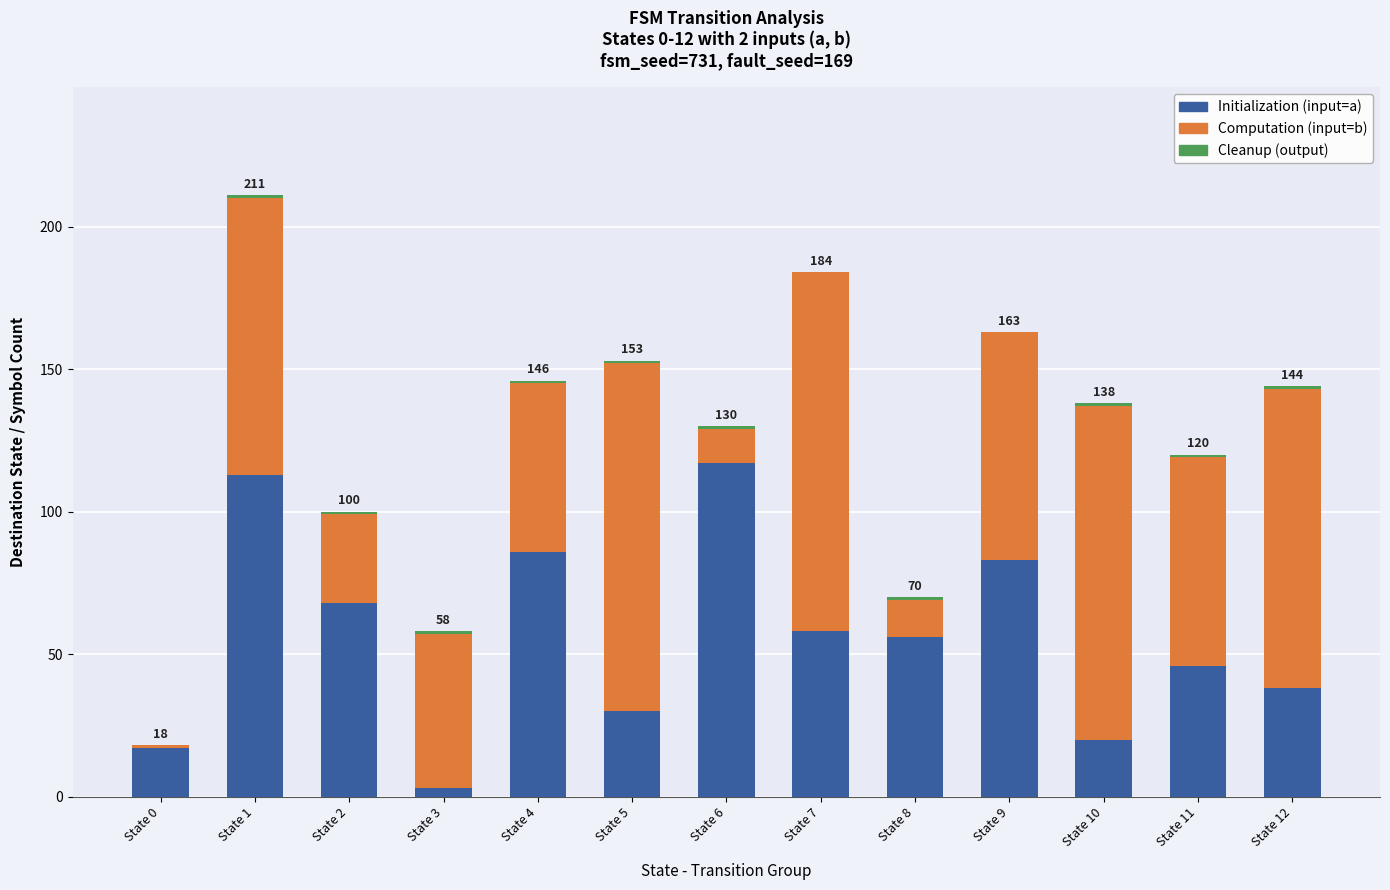

True or false: Initialization (input=a) has a value of 10 at State 10.

False